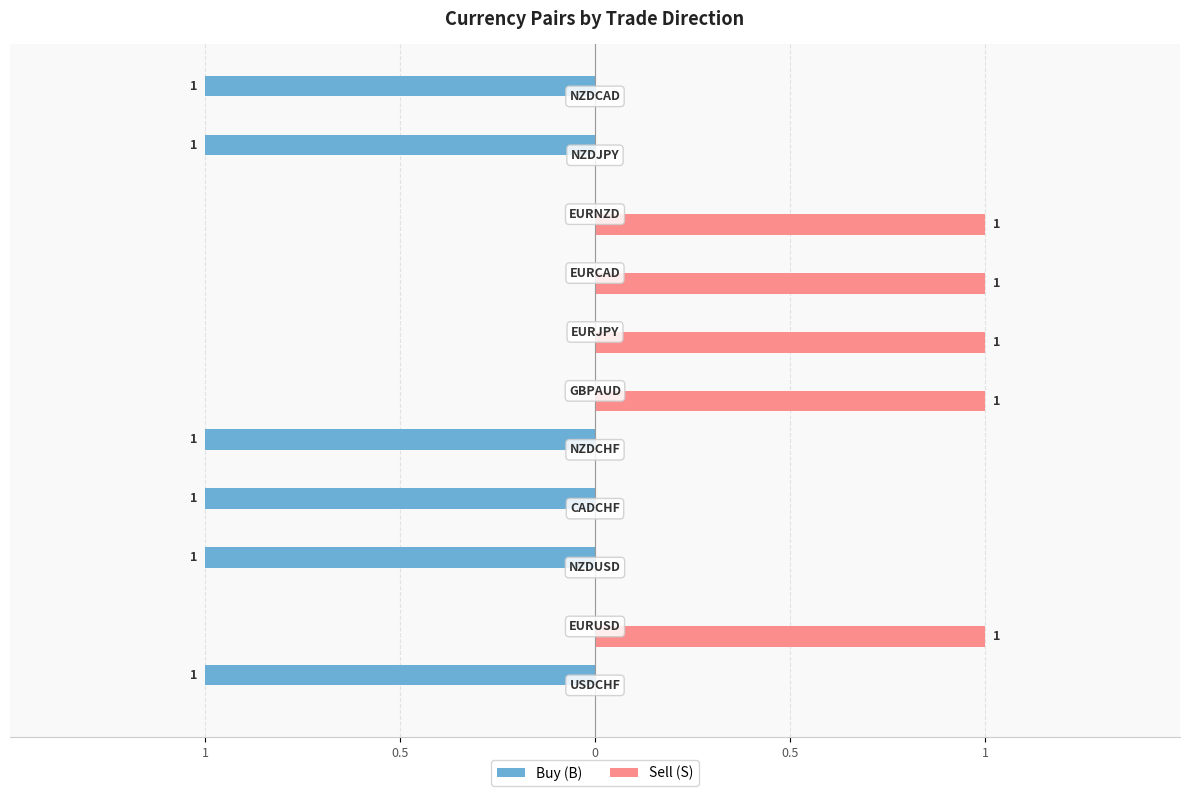

What are all the series names shown in the legend?

Buy (B), Sell (S)